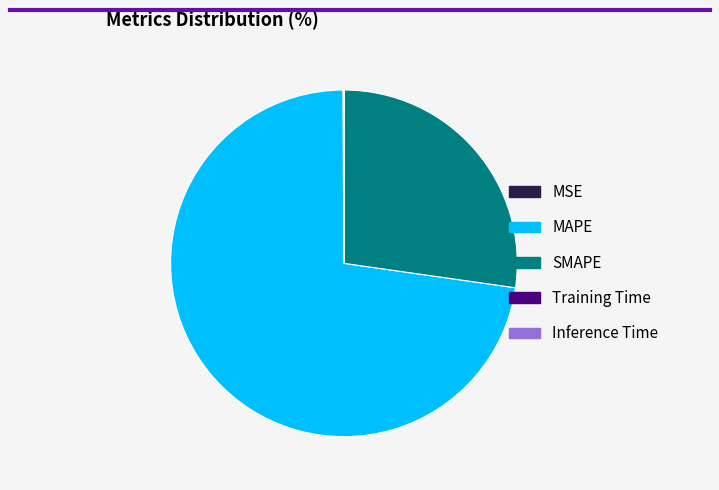

True or false: MAPE accounts for 73% of the total.

True